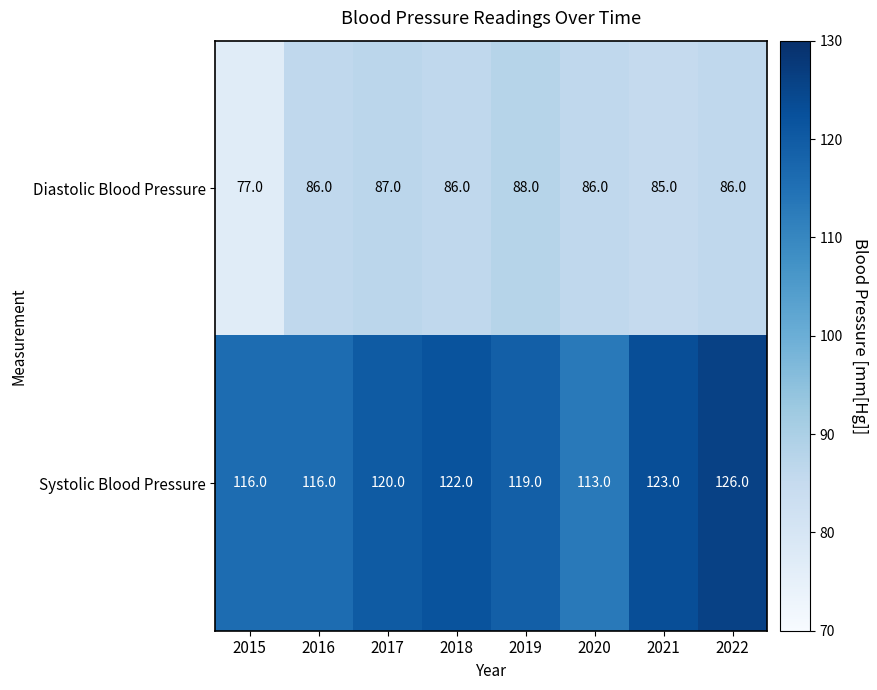

List the series in order of their overall mean, highest first.

Systolic Blood Pressure, Diastolic Blood Pressure